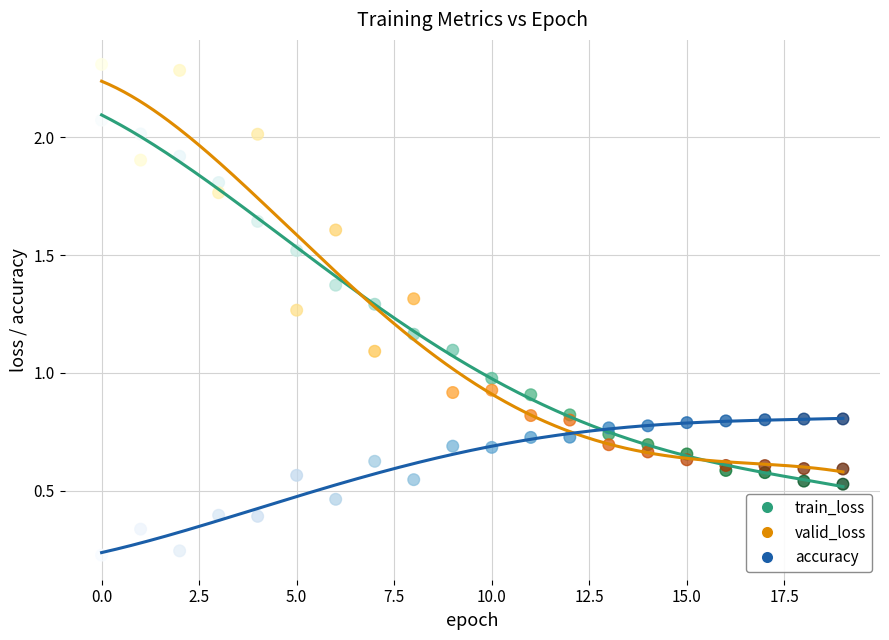

Which series contains the lowest Y value?

accuracy